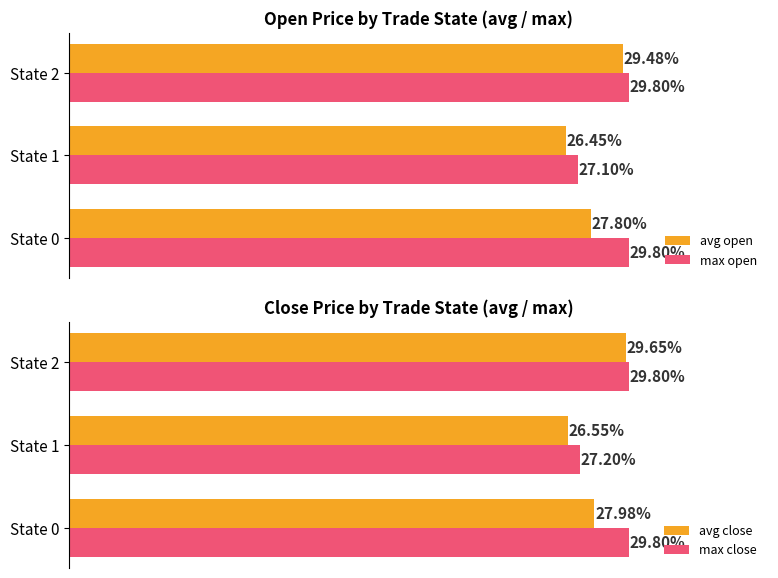

How many data points in avg open are above 27?

2